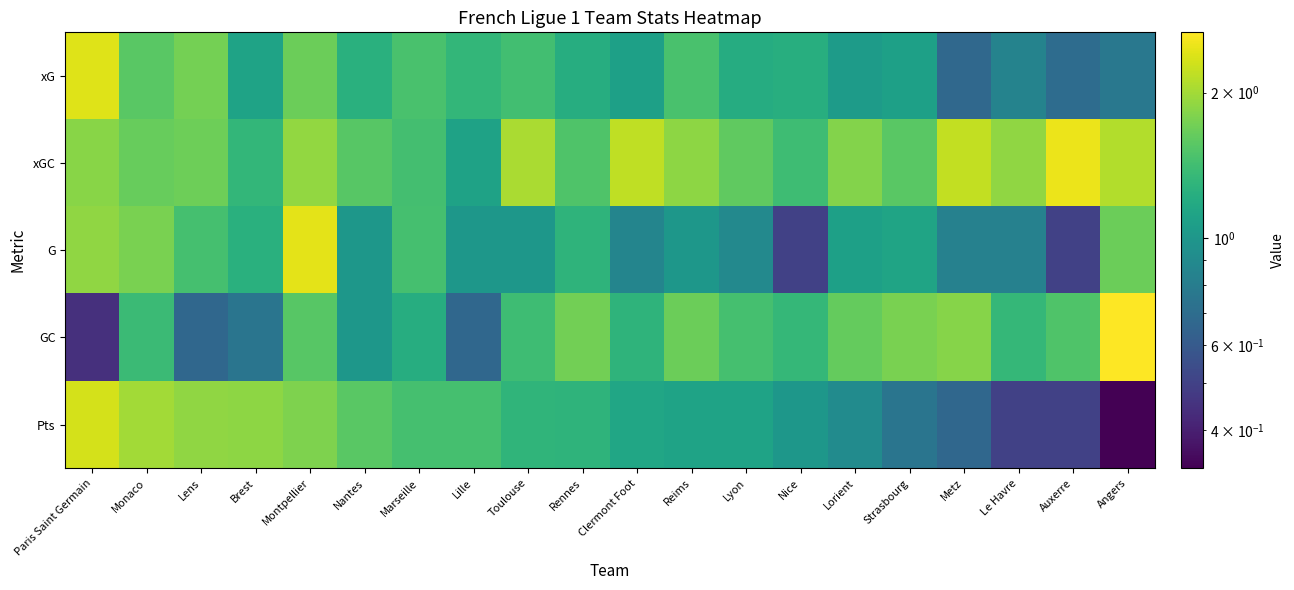

Reading right to left, transcribe all the data shown in this chart.

xG: Angers=0.8	Auxerre=0.7	Le Havre=0.8	Metz=0.7	Strasbourg=1.1	Lorient=1.0	Nice=1.2	Lyon=1.2	Reims=1.5	Clermont Foot=1.1	Rennes=1.2	Toulouse=1.4	Lille=1.3	Marseille=1.5	Nantes=1.2	Montpellier=1.7	Brest=1.1	Lens=1.7	Monaco=1.6	Paris Saint Germain=2.4
xGC: Angers=2.1	Auxerre=2.5	Le Havre=1.9	Metz=2.2	Strasbourg=1.6	Lorient=1.8	Nice=1.4	Lyon=1.6	Reims=1.9	Clermont Foot=2.2	Rennes=1.5	Toulouse=2.0	Lille=1.1	Marseille=1.4	Nantes=1.5	Montpellier=1.9	Brest=1.3	Lens=1.7	Monaco=1.6	Paris Saint Germain=1.8
G: Angers=1.7	Auxerre=0.5	Le Havre=0.8	Metz=0.8	Strasbourg=1.1	Lorient=1.1	Nice=0.5	Lyon=0.9	Reims=1.0	Clermont Foot=0.9	Rennes=1.3	Toulouse=1.0	Lille=1.0	Marseille=1.4	Nantes=1.0	Montpellier=2.4	Brest=1.2	Lens=1.4	Monaco=1.8	Paris Saint Germain=1.9
GC: Angers=2.7	Auxerre=1.5	Le Havre=1.3	Metz=1.8	Strasbourg=1.8	Lorient=1.6	Nice=1.3	Lyon=1.4	Reims=1.7	Clermont Foot=1.3	Rennes=1.7	Toulouse=1.4	Lille=0.7	Marseille=1.2	Nantes=1.0	Montpellier=1.6	Brest=0.8	Lens=0.7	Monaco=1.4	Paris Saint Germain=0.4
Pts: Angers=0.3	Auxerre=0.5	Le Havre=0.5	Metz=0.7	Strasbourg=0.8	Lorient=0.9	Nice=1.0	Lyon=1.1	Reims=1.1	Clermont Foot=1.1	Rennes=1.3	Toulouse=1.3	Lille=1.4	Marseille=1.4	Nantes=1.6	Montpellier=1.8	Brest=1.9	Lens=1.9	Monaco=2.0	Paris Saint Germain=2.3